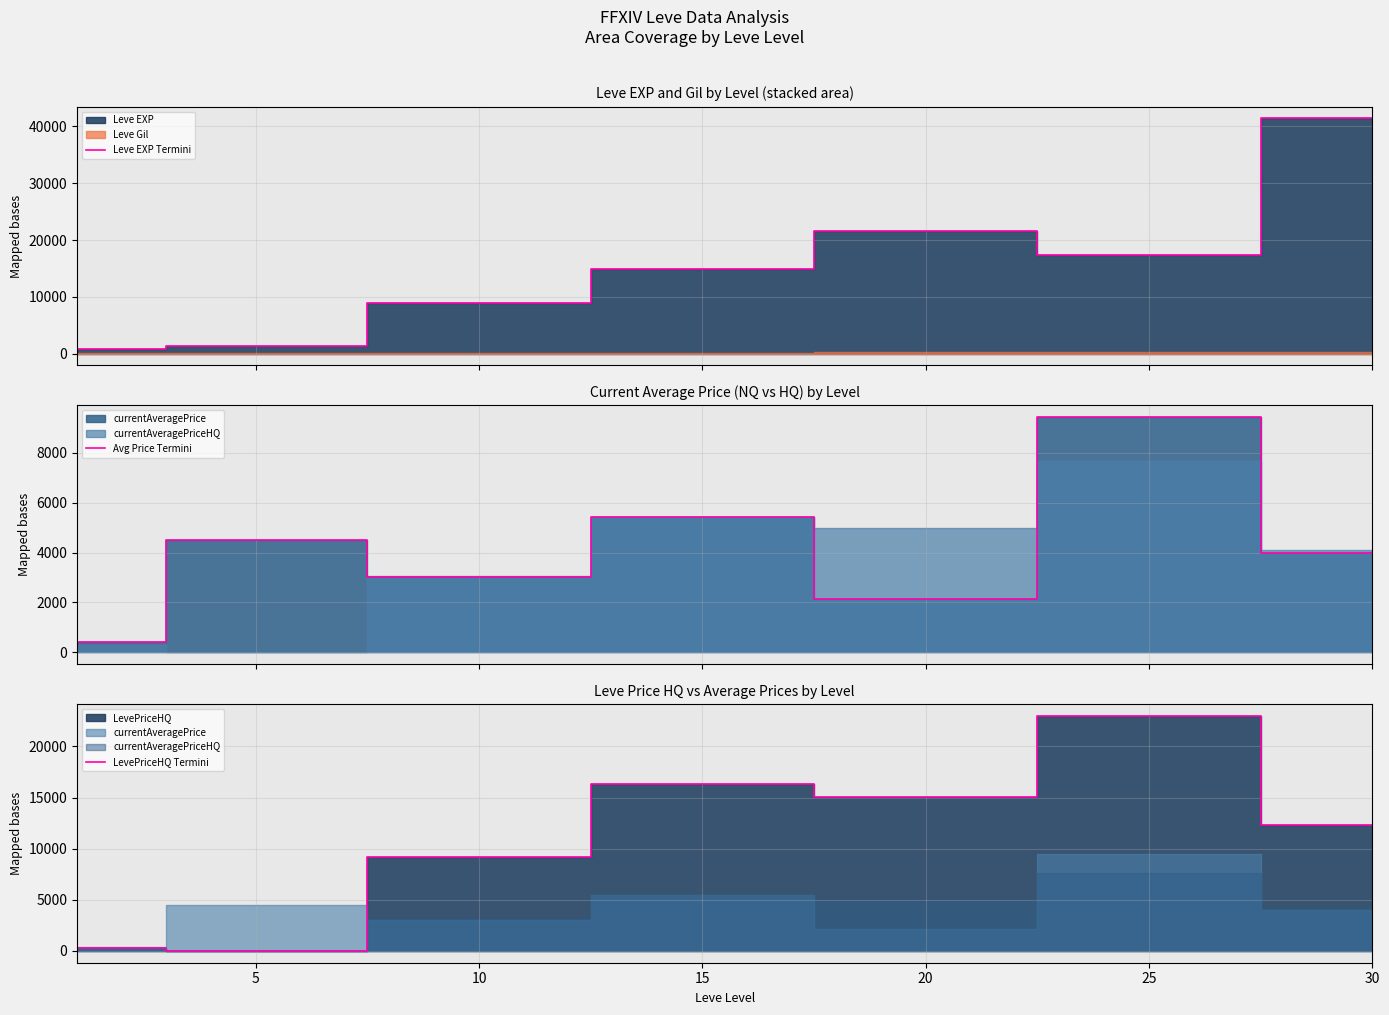

At which label does Avg Price Termini first exceed 4000?

5